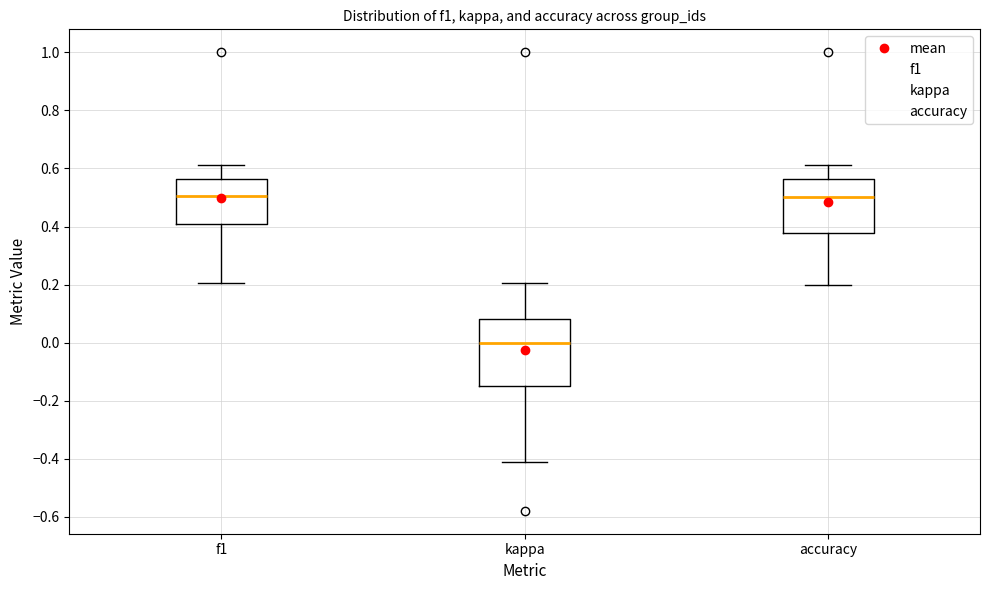

Comparing the boxes themselves (not the whiskers), which one is the tallest?

kappa